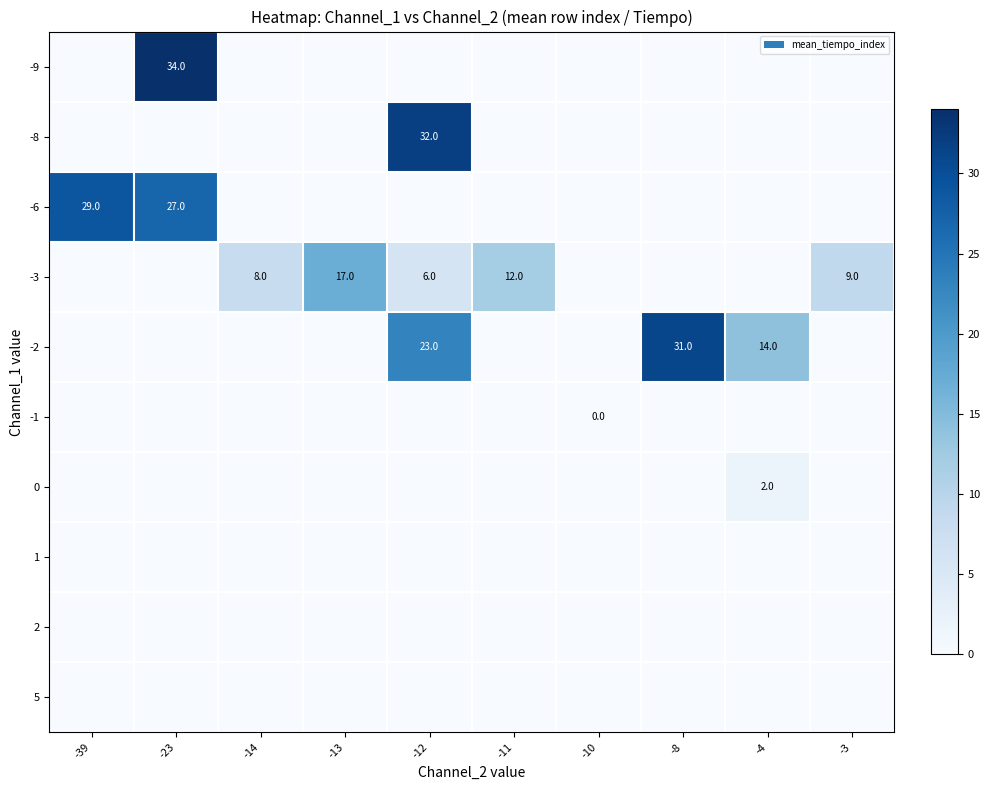

Which category has the highest value across all series?

-23